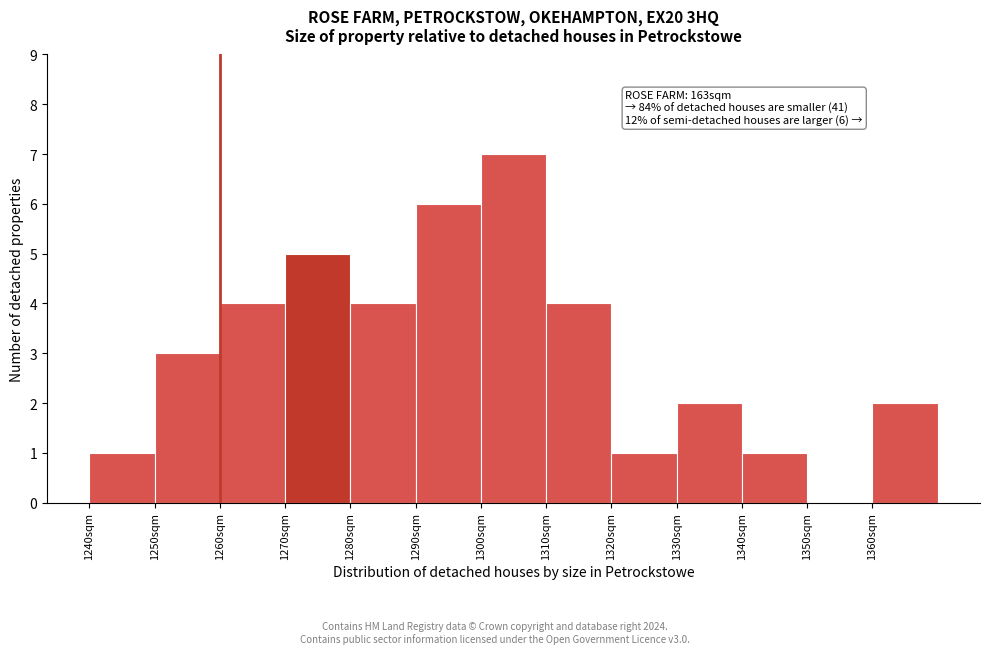

Which range on the x-axis has the tallest bar?

1300 to 1310